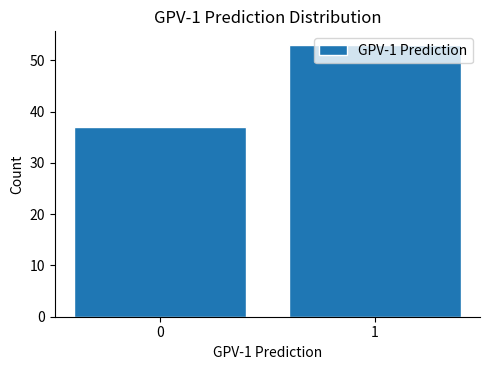

List the labels in order of value, smallest first.

0, 1